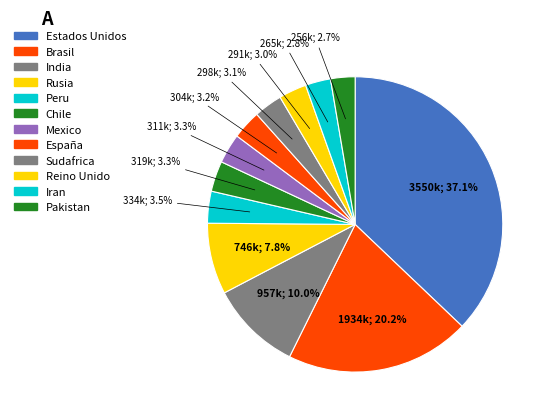

What percentage is NOT represented by Pakistan?

97.3%